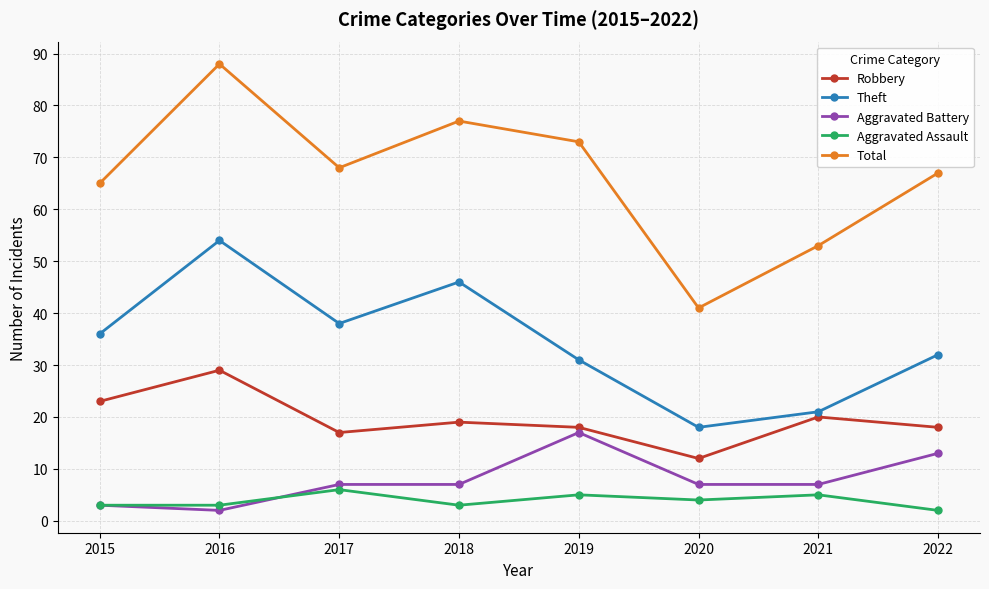

True or false: Theft and Aggravated Assault intersect in this chart.

False